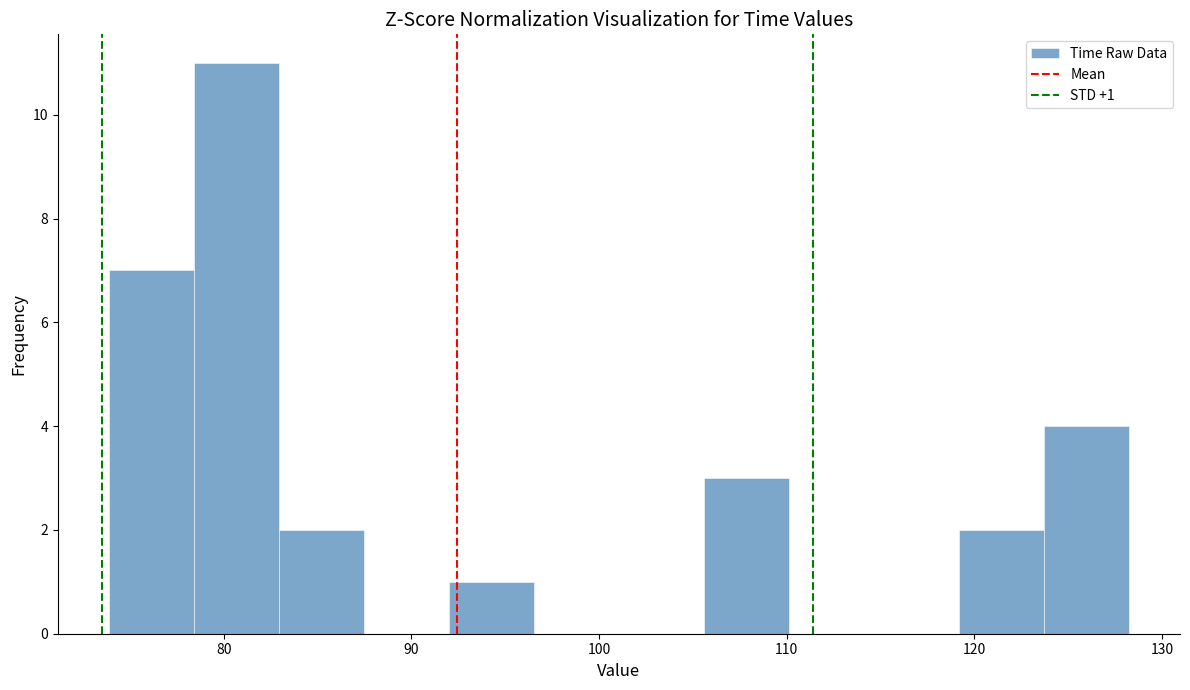

Which range on the x-axis has the tallest bar?

78 to 83